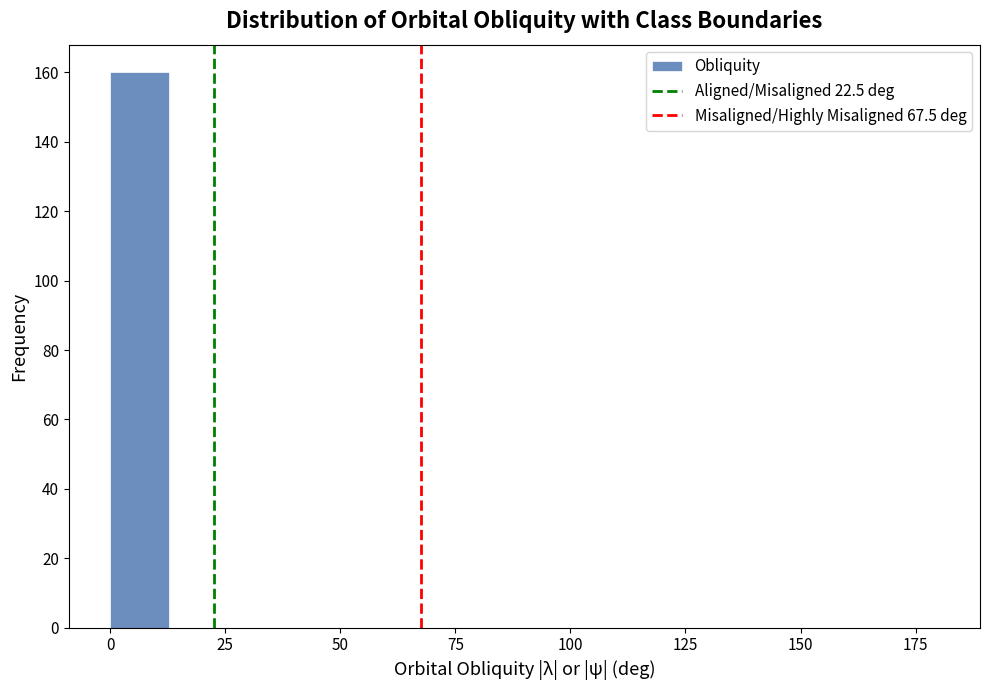

Around what value on the x-axis is the tallest bar? Give the approximate position of its centre, as read against the axis.

5